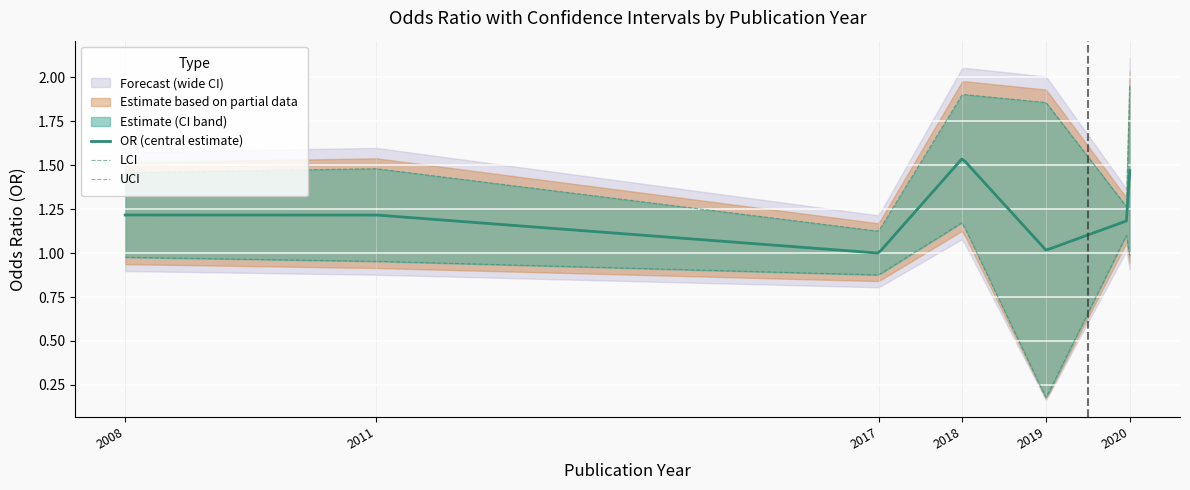

Reading right to left, transcribe all the data shown in this chart.

OR: 2020=1.5	2020=1.2	2019=1.0	2018=1.5	2017=1.0	2011=1.2	2008=1.2
LCI: 2020=1.0	2020=1.1	2019=0.2	2018=1.2	2017=0.9	2011=1.0	2008=1.0
UCI: 2020=2.0	2020=1.2	2019=1.9	2018=1.9	2017=1.1	2011=1.5	2008=1.5